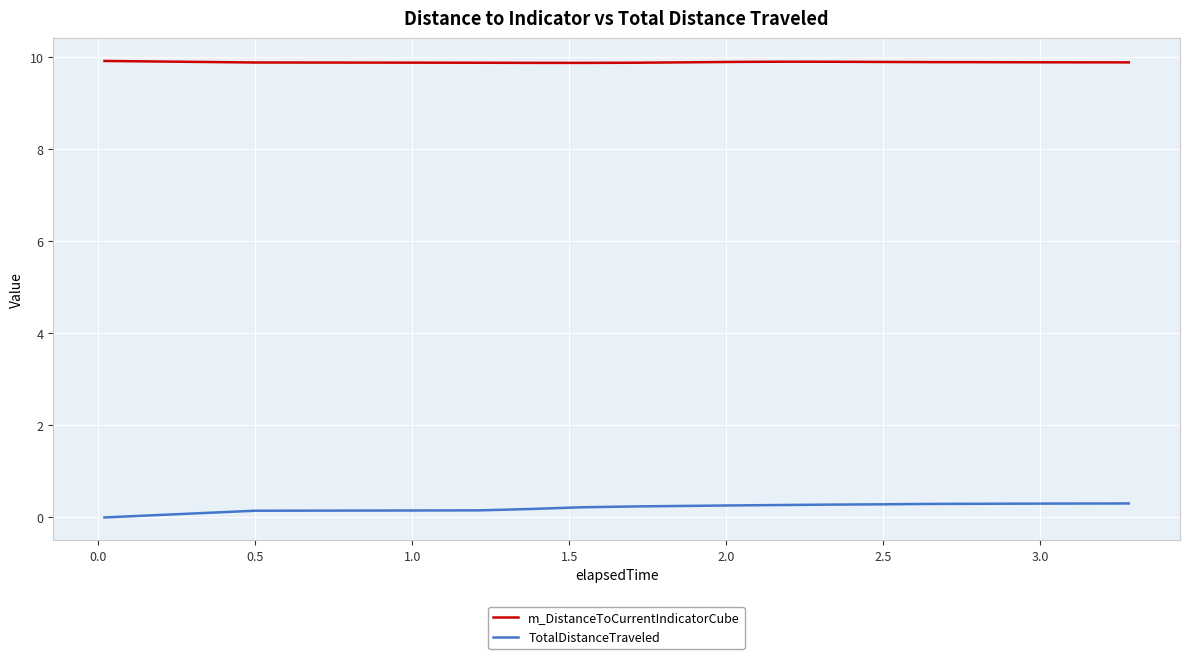

List the series in order of their overall mean, lowest first.

TotalDistanceTraveled, m_DistanceToCurrentIndicatorCube